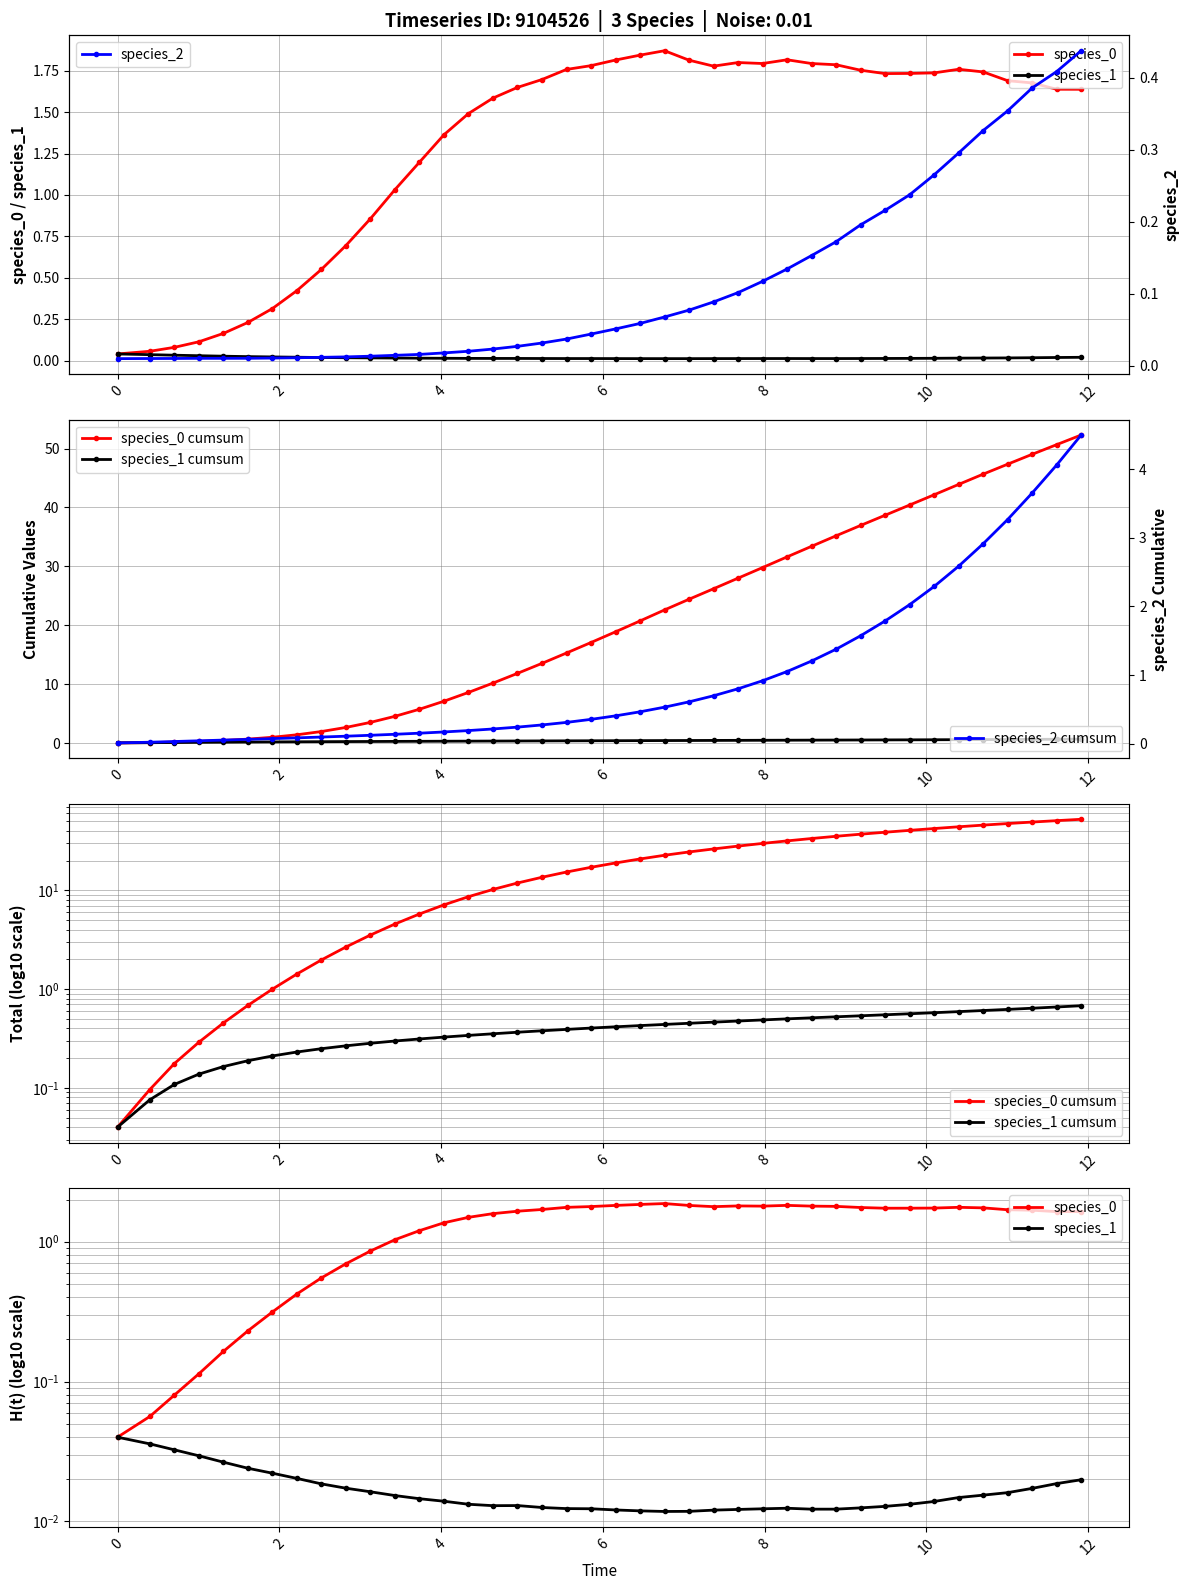

How many lines are shown in the chart?

6